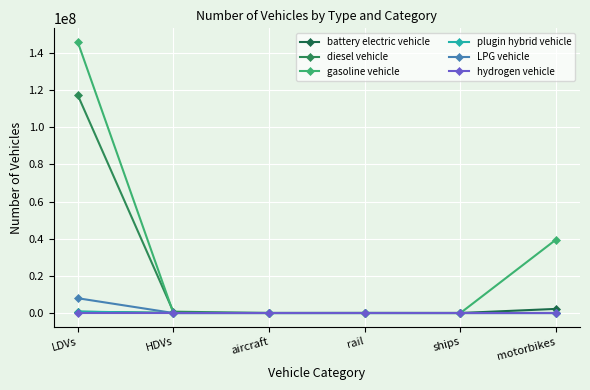

How many values in the gasoline vehicle series are below 3647?

3